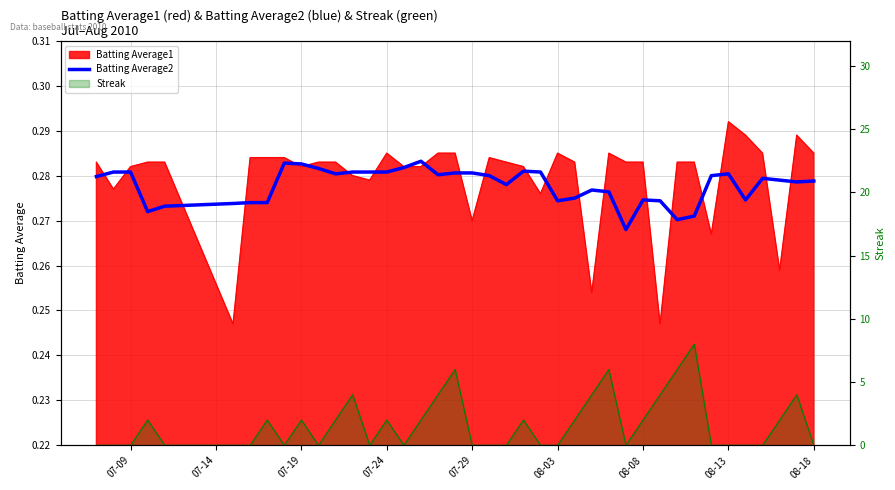

How many points are higher than both their immediate neighbors (excluding endpoints)?

7